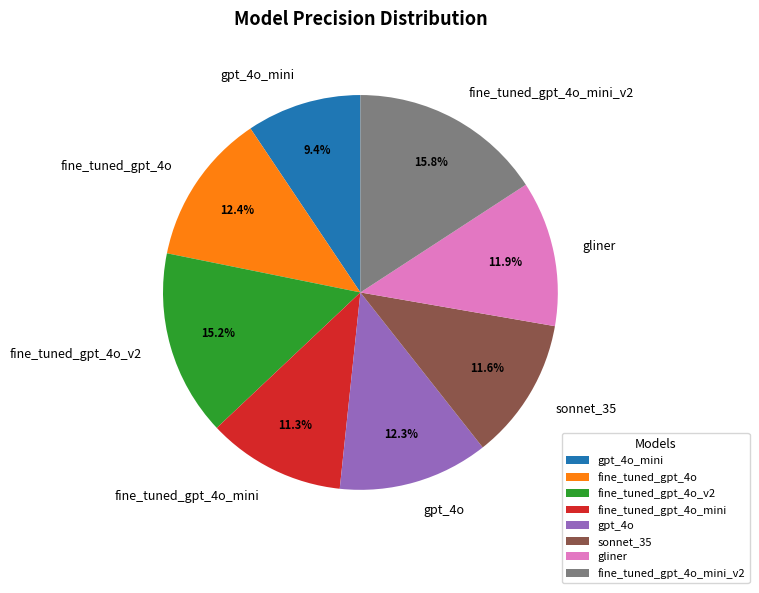

To the nearest percent, what percentage of the pie is gpt_4o_mini?

9%